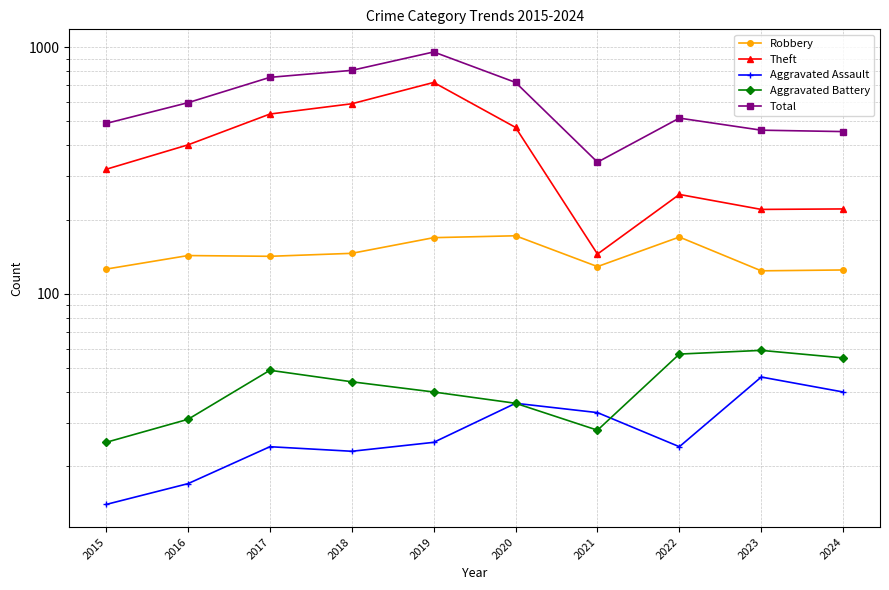

True or false: Robbery and Theft intersect in this chart.

False